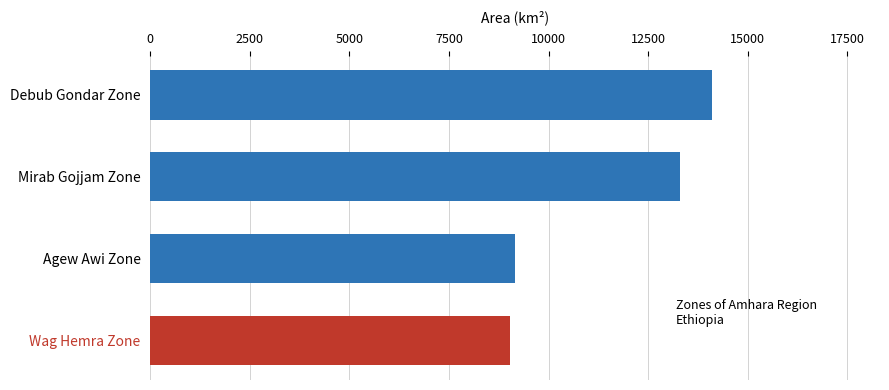

What is the average value?

11398.7